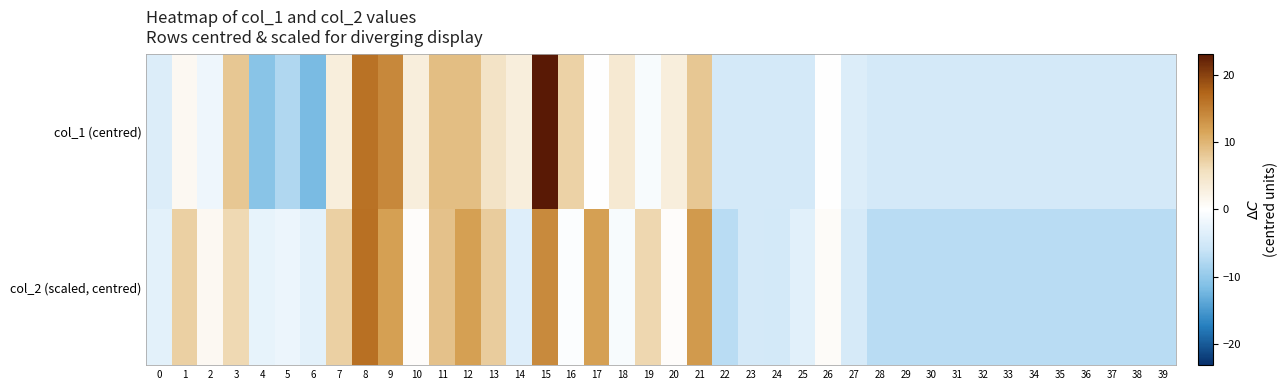

Count the number of categories in the chart.

40